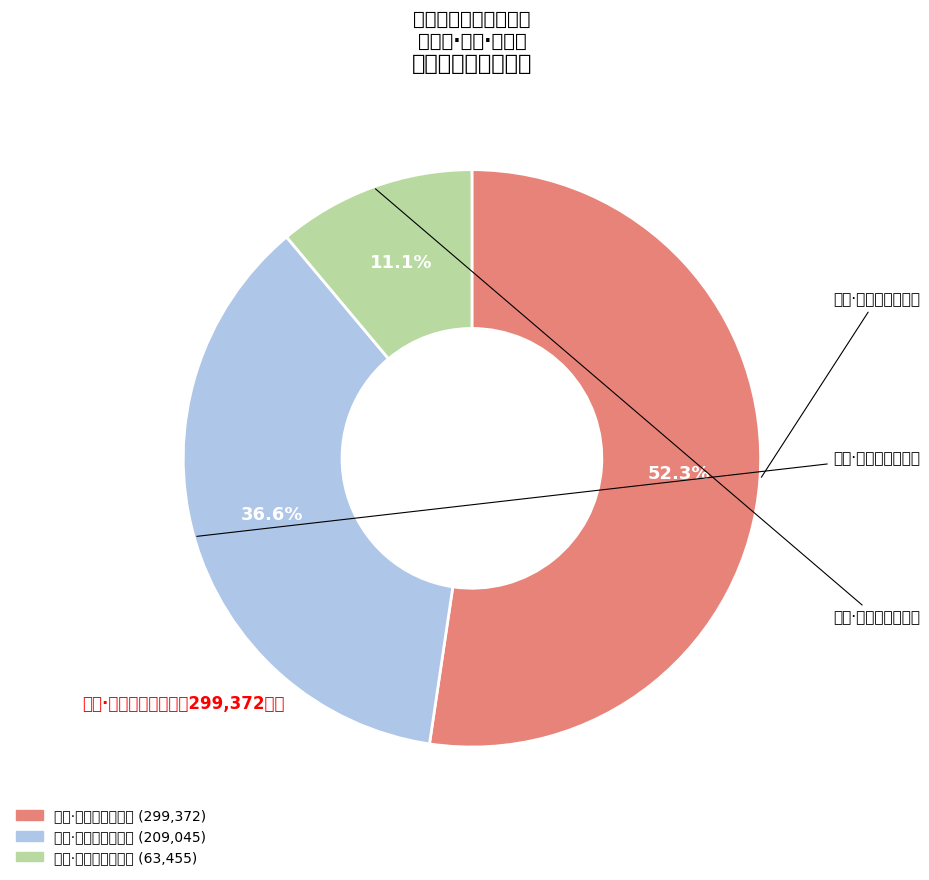

Is it true that 孤舟·孤舟明月转相亲 is 44% of the pie?

False